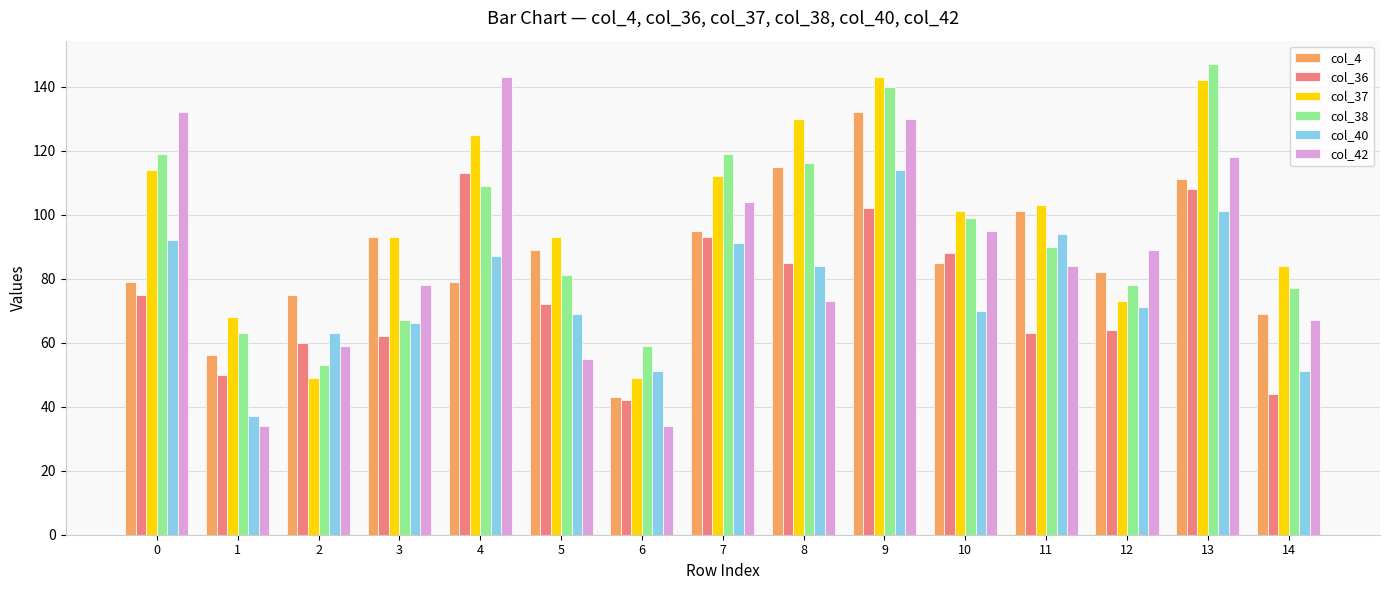

Reading right to left, what are all the values shown in this chart?

col_4: 69	111	82	101	85	132	115	95	43	89	79	93	75	56	79
col_36: 44	108	64	63	88	102	85	93	42	72	113	62	60	50	75
col_37: 84	142	73	103	101	143	130	112	49	93	125	93	49	68	114
col_38: 77	147	78	90	99	140	116	119	59	81	109	67	53	63	119
col_40: 51	101	71	94	70	114	84	91	51	69	87	66	63	37	92
col_42: 67	118	89	84	95	130	73	104	34	55	143	78	59	34	132